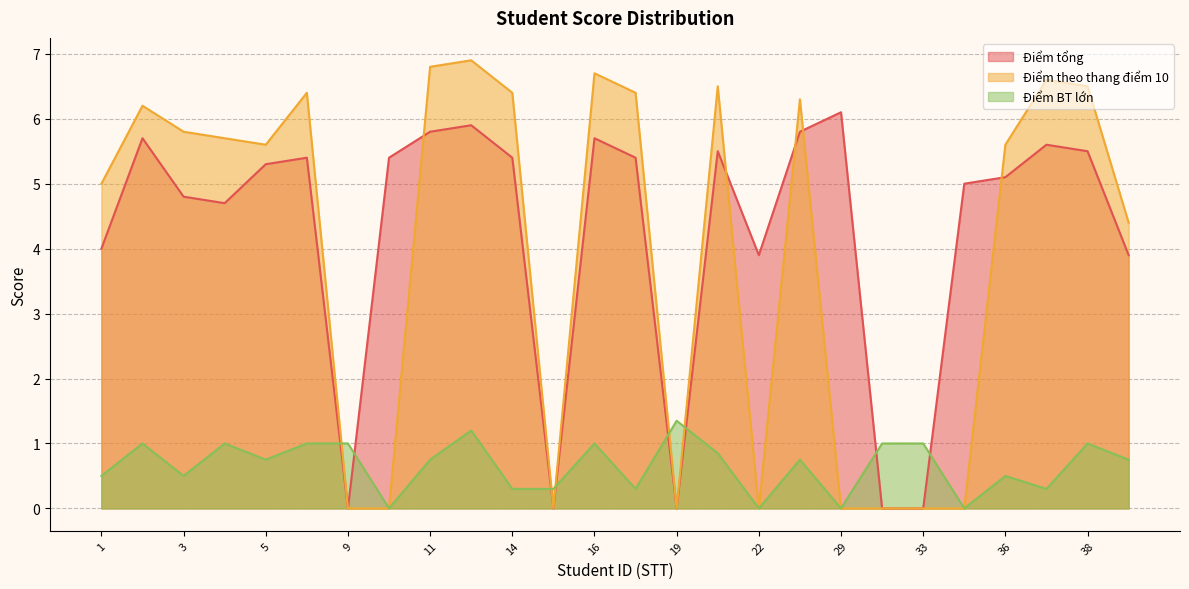

What is the difference between the second highest and second lowest values in the Điểm theo thang điểm 10 series?

6.8